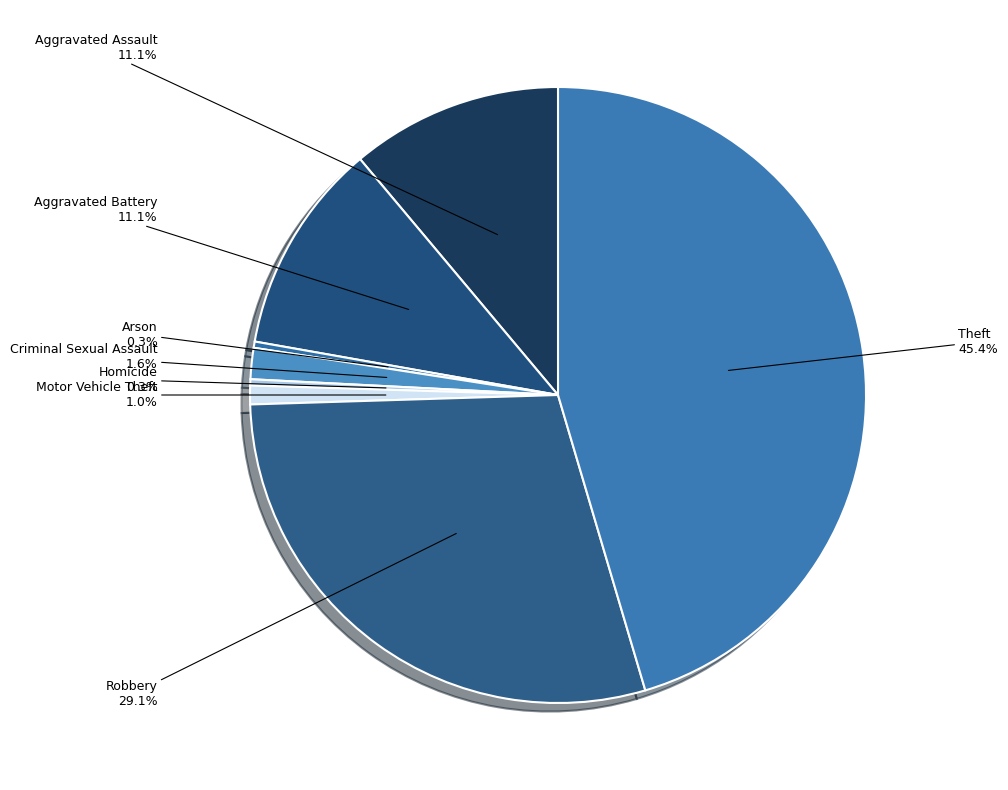

Count the number of slices in the pie.

8